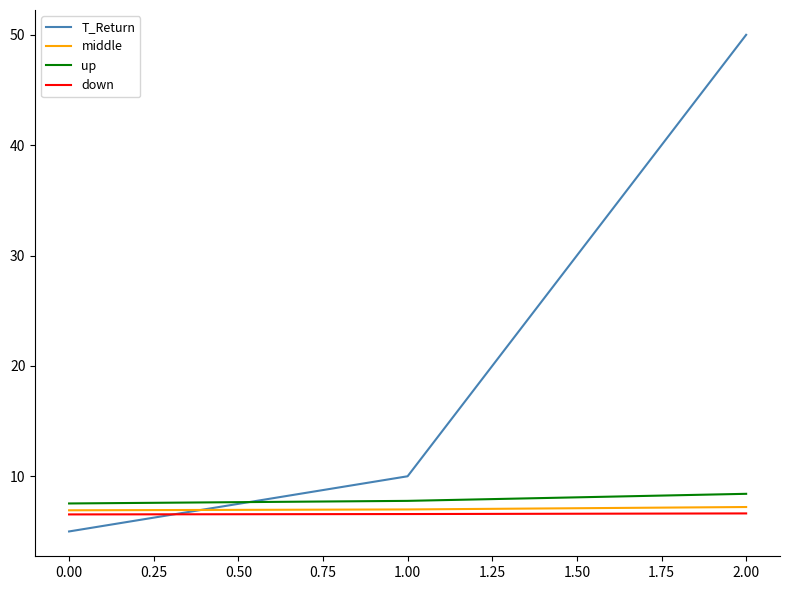

Count the up values in the range 7 to 8.

2